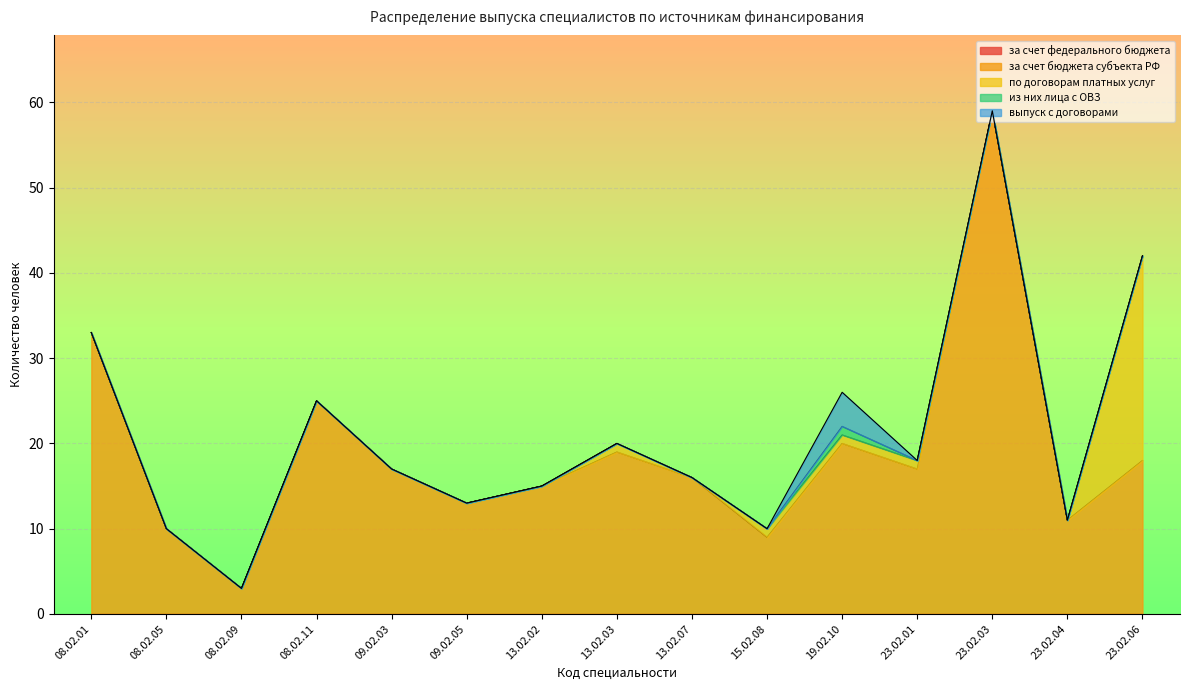

Does the chart display data point markers on the line(s)?

No